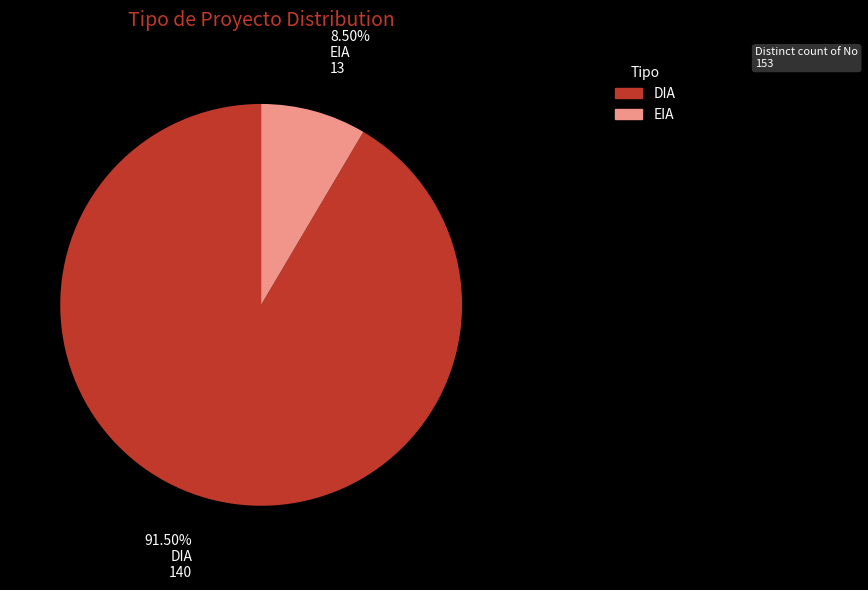

What is the smallest slice in the pie chart?

EIA